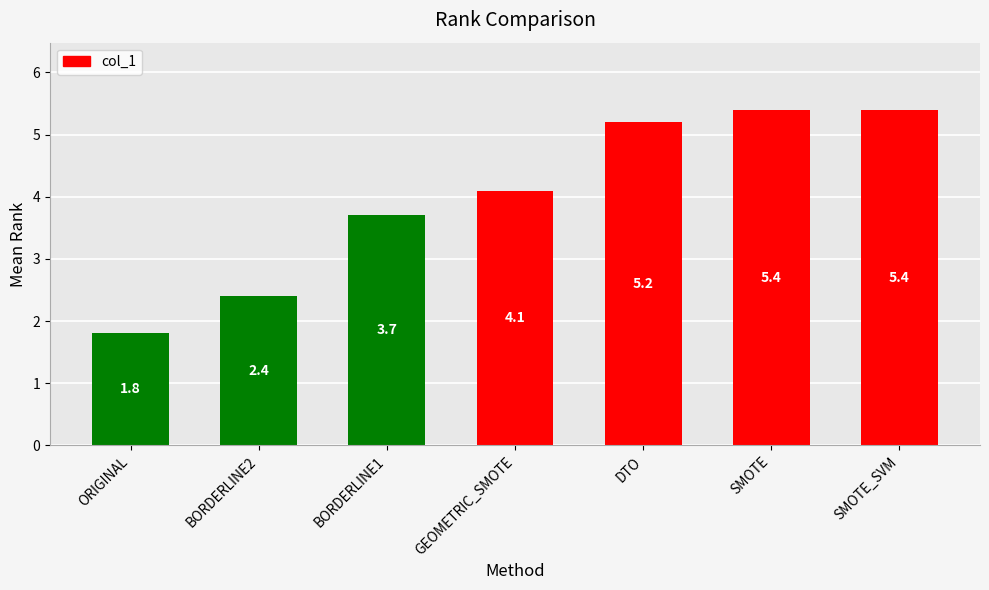

What is the label of the 7th bar from the right?

ORIGINAL